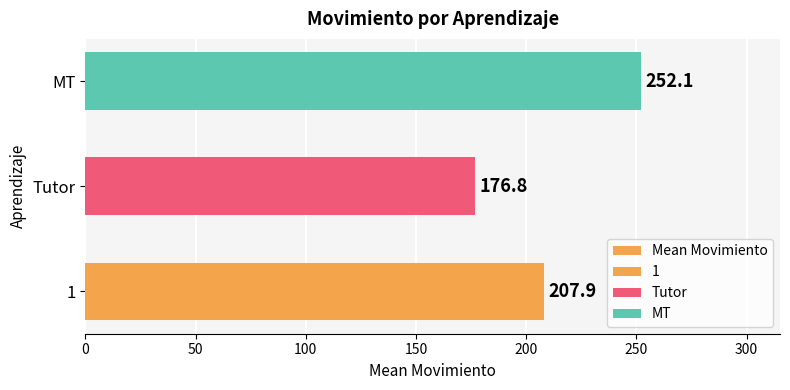

What is the change in value from 0 to 100?

+44.3